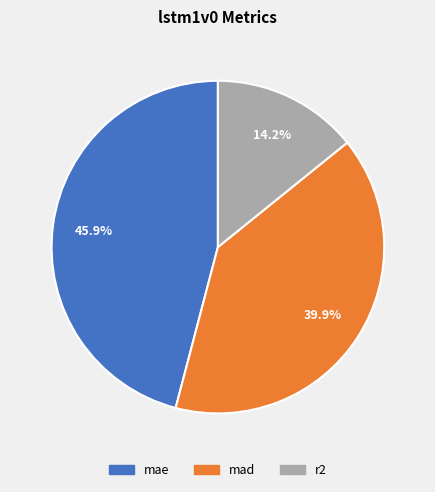

What is the total percentage of mad and mae?

85.8%